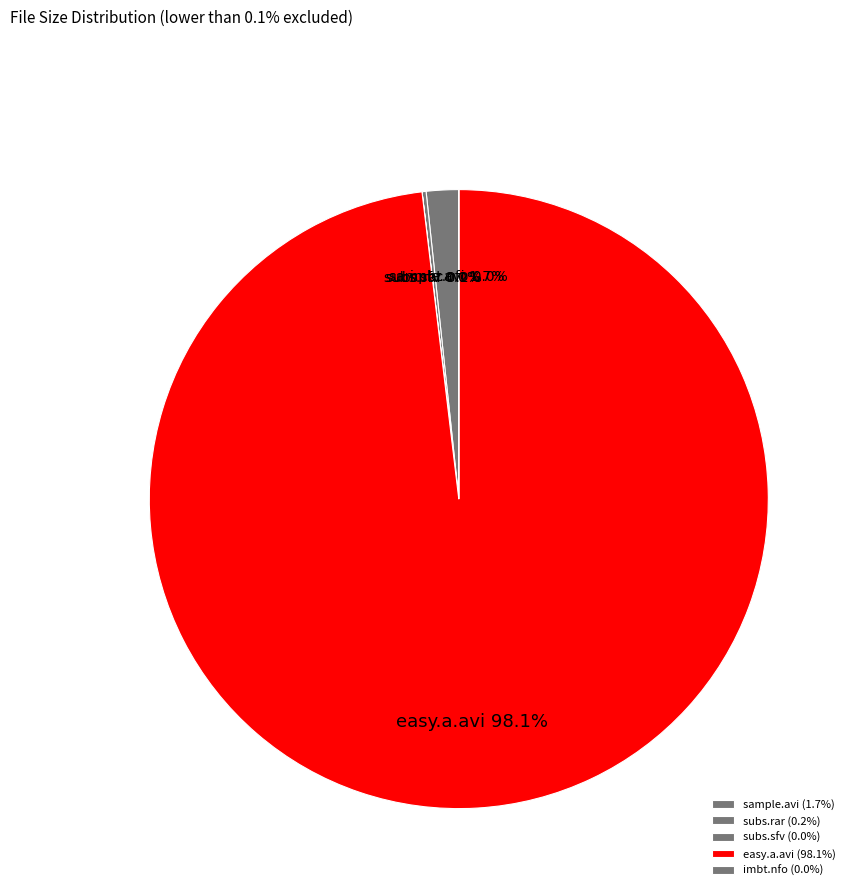

How much of the chart is everything except sample.avi?

98.3%